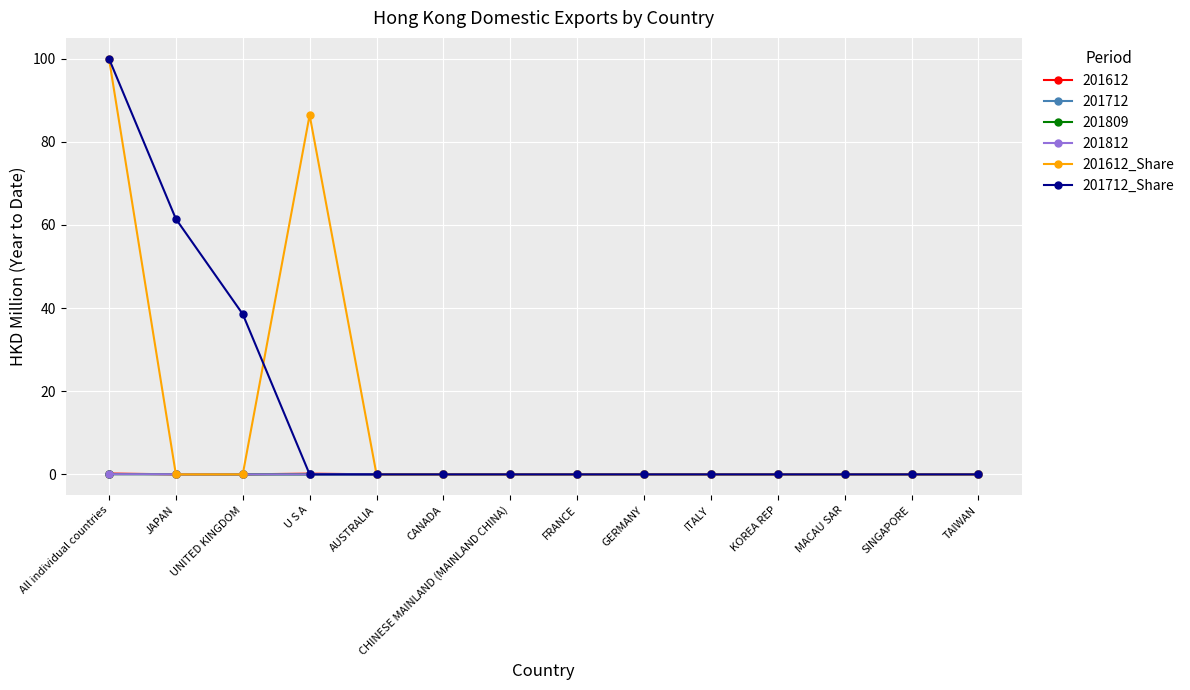

Does the chart have visible grid lines?

Yes